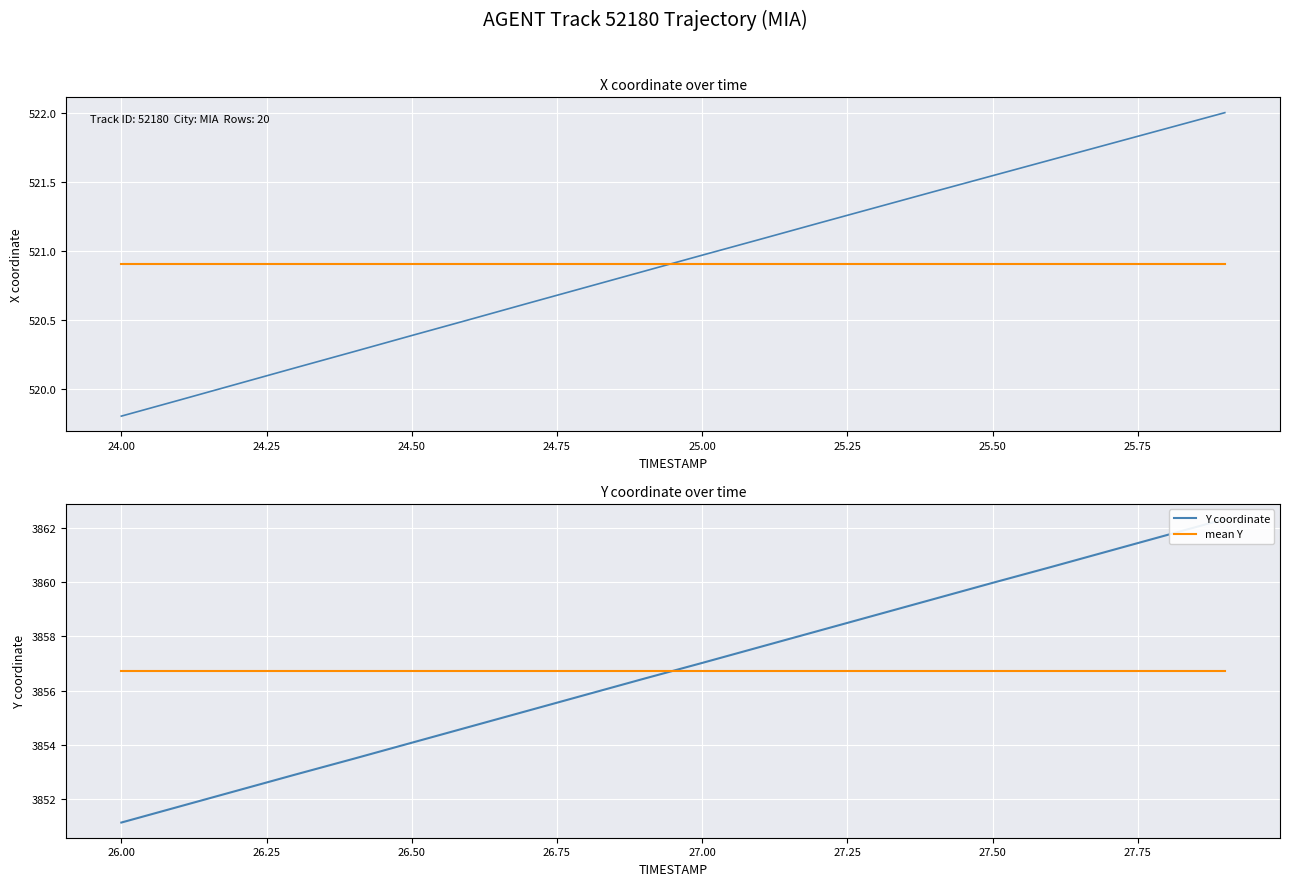

Reading right to left, extract all data points from this chart.

X coordinate: 522.0	521.9	521.8	521.7	521.5	521.4	521.3	521.2	521.1	521.0	520.9	520.7	520.6	520.5	520.4	520.3	520.2	520.0	519.9	519.8
mean X: 520.9	520.9	520.9	520.9	520.9	520.9	520.9	520.9	520.9	520.9	520.9	520.9	520.9	520.9	520.9	520.9	520.9	520.9	520.9	520.9
Y coordinate: 3862.3	3861.7	3861.1	3860.6	3860.0	3859.4	3858.8	3858.2	3857.6	3857.0	3856.4	3855.8	3855.3	3854.7	3854.1	3853.5	3852.9	3852.3	3851.7	3851.1
mean Y: 3856.7	3856.7	3856.7	3856.7	3856.7	3856.7	3856.7	3856.7	3856.7	3856.7	3856.7	3856.7	3856.7	3856.7	3856.7	3856.7	3856.7	3856.7	3856.7	3856.7